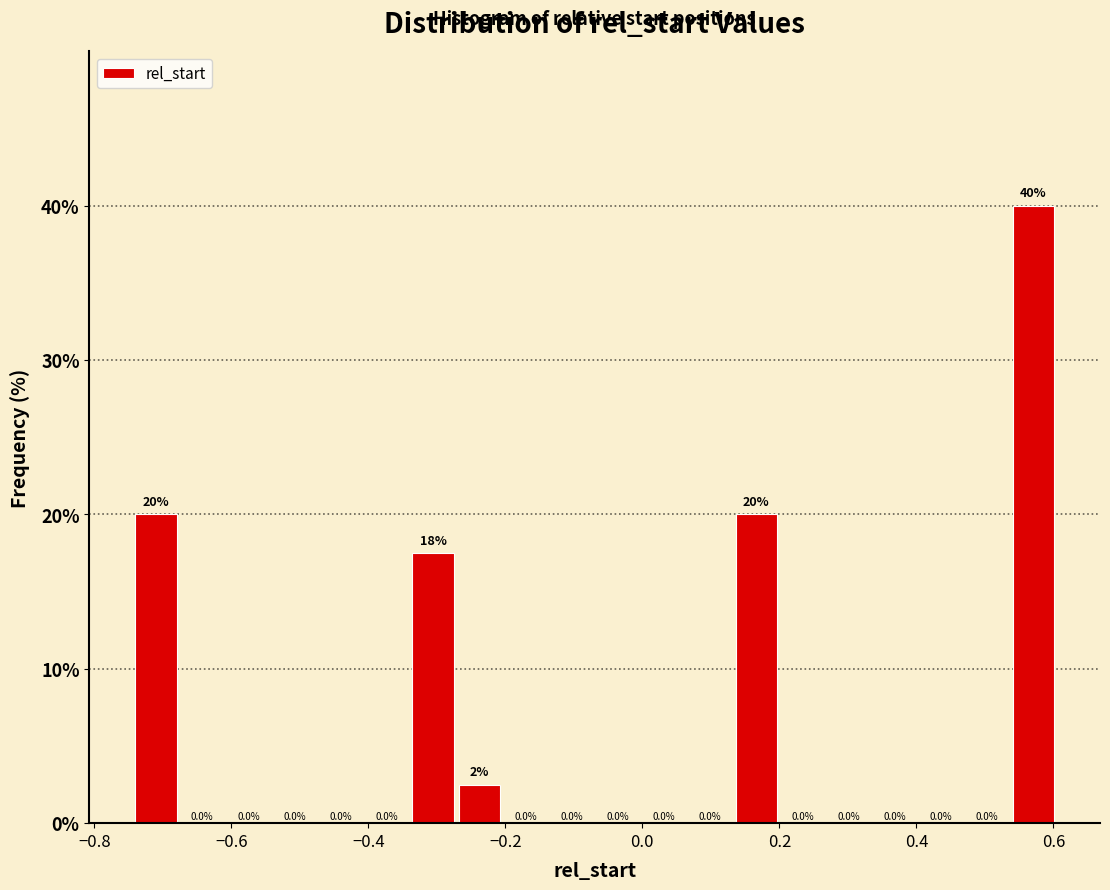

Around what value on the x-axis is the tallest bar? Give the approximate position of its centre, as read against the axis.

0.58